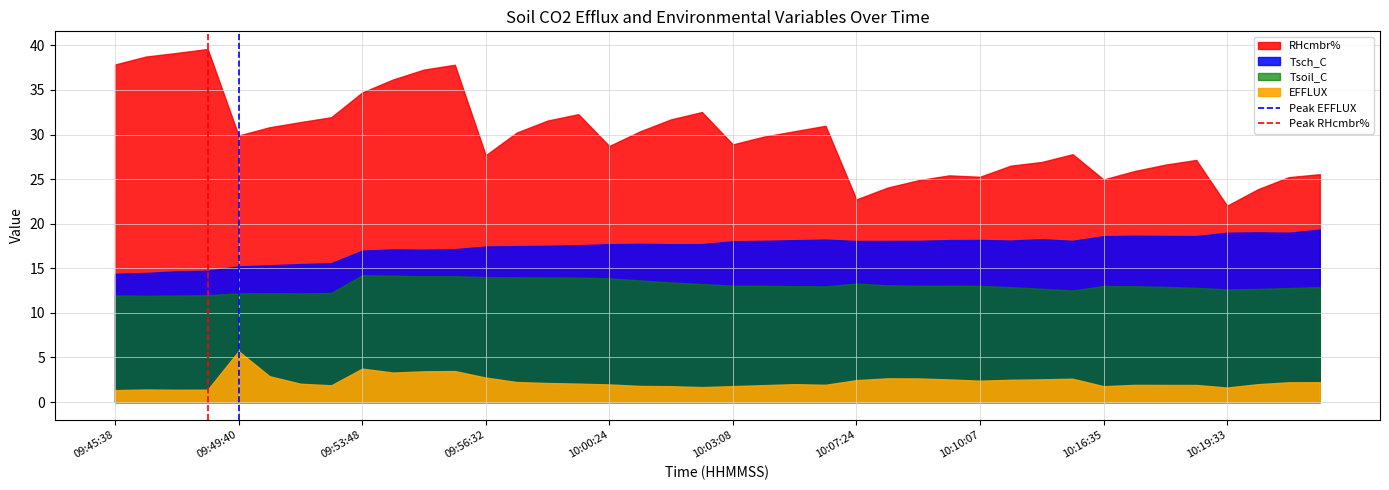

How many lines are shown in the chart?

2